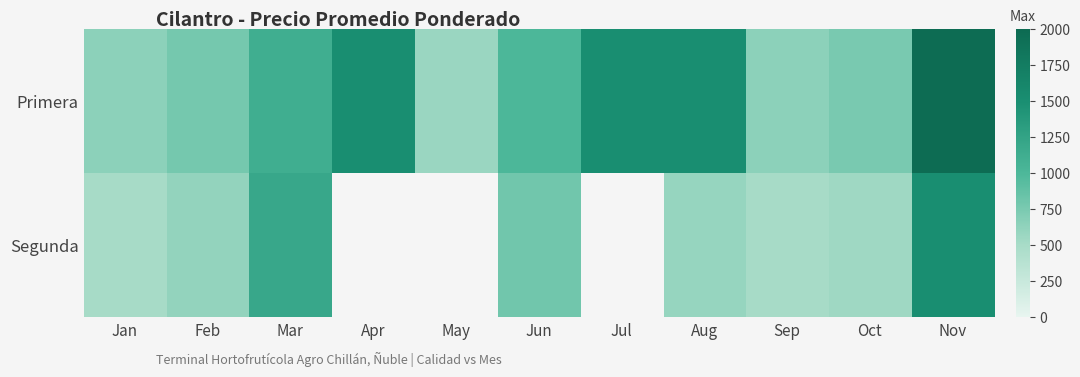

List the labels in order of Primera value, largest first.

Nov, Apr, Jul, Aug, Mar, Jun, Feb, Oct, Jan, Sep, May